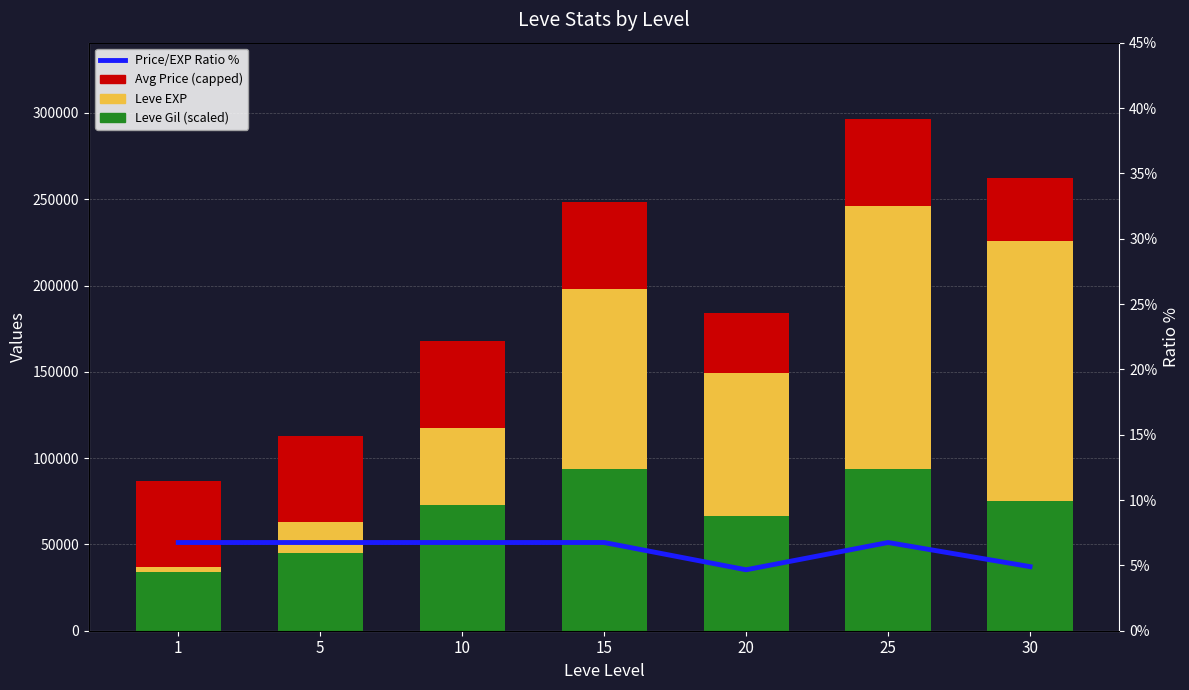

Rank the series at 30 from lowest to highest value.

Price/EXP Ratio %, Avg Price (capped), Leve Gil (scaled), Leve EXP